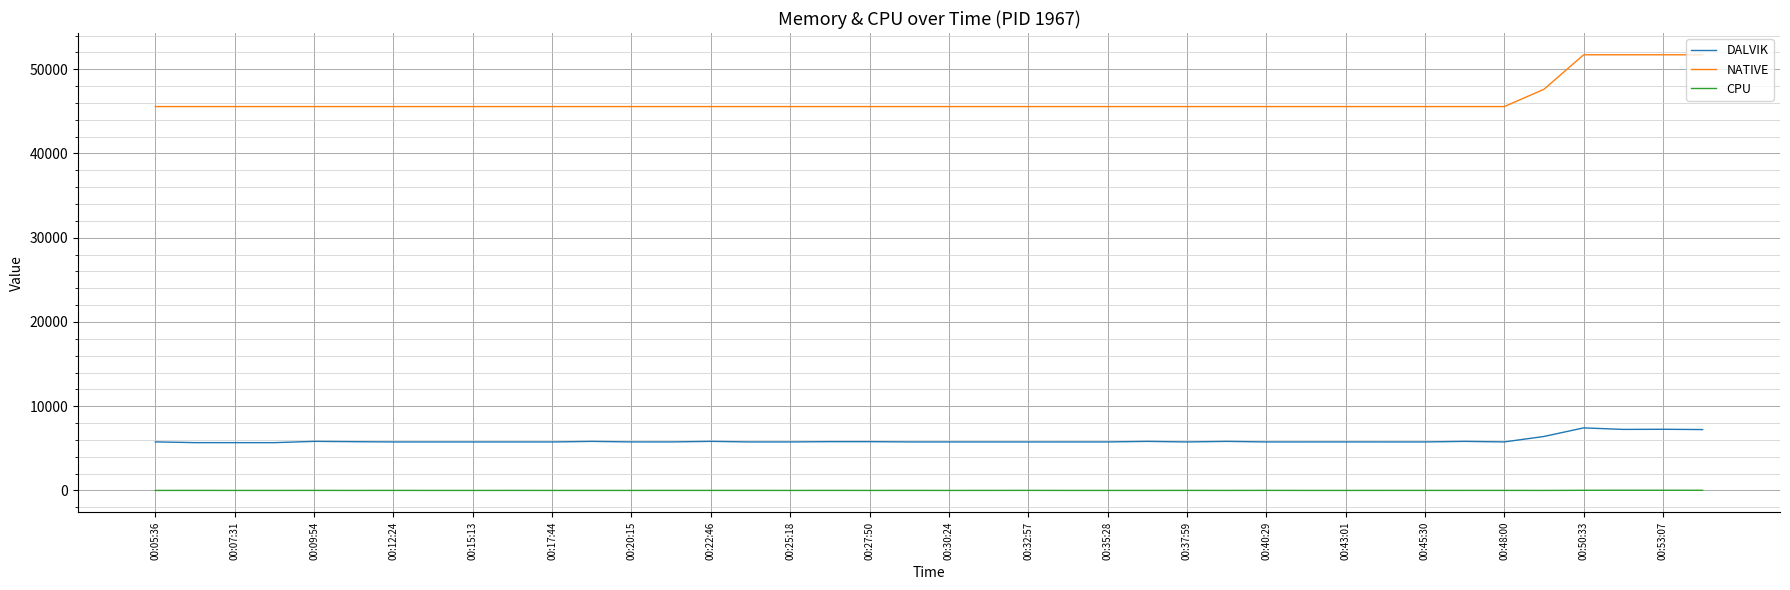

What is the maximum value for DALVIK?

7431.0